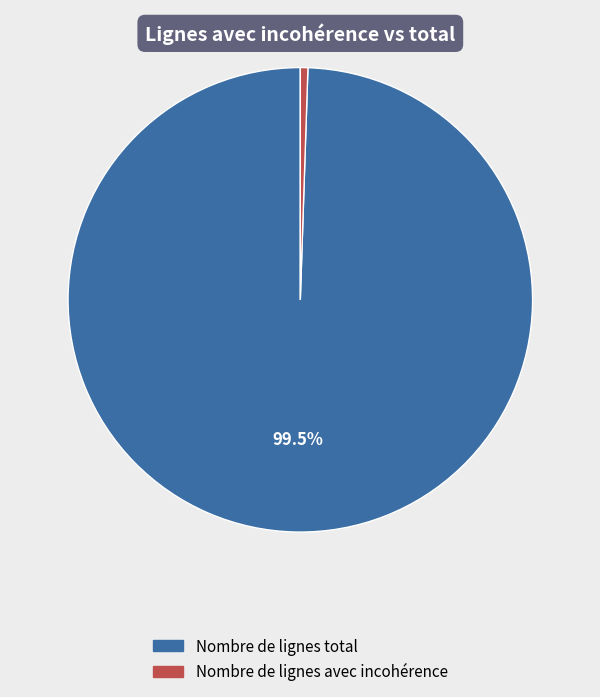

Rank the categories by value from lowest to highest.

Nombre de lignes avec incohérence, Nombre de lignes total